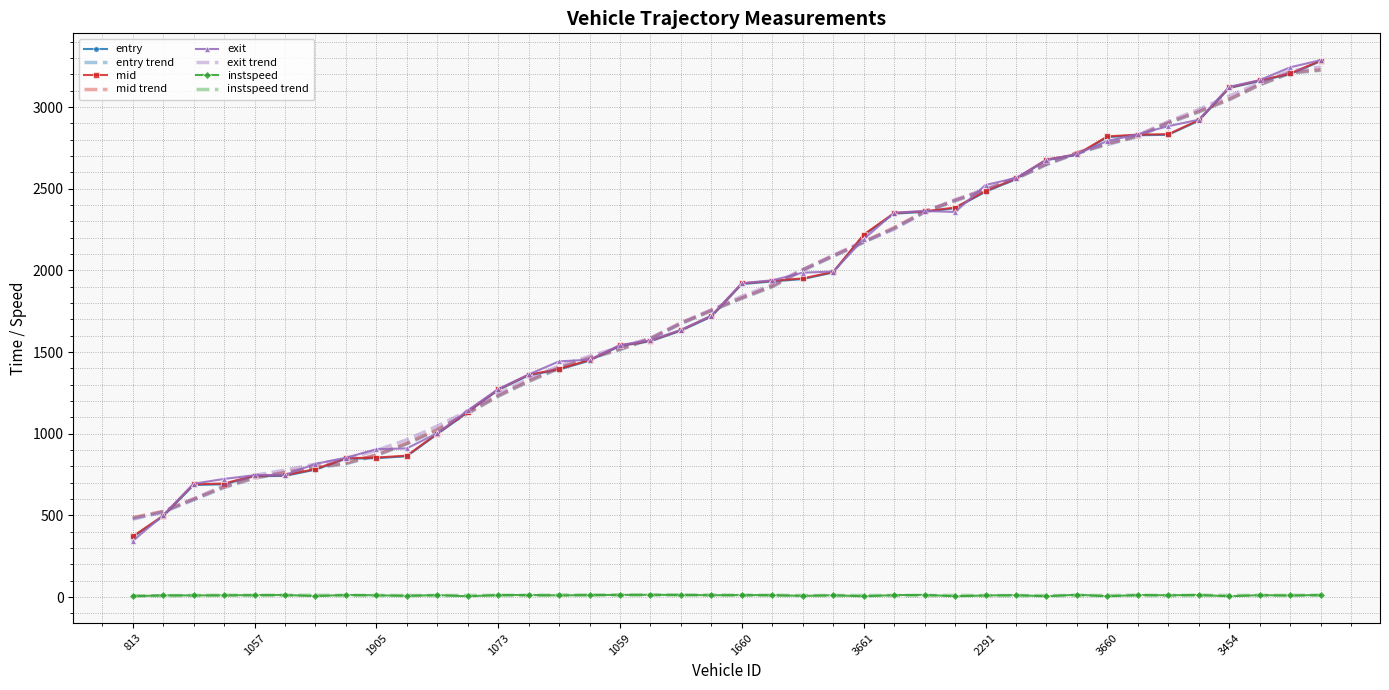

Which series has the widest spread of values?

exit